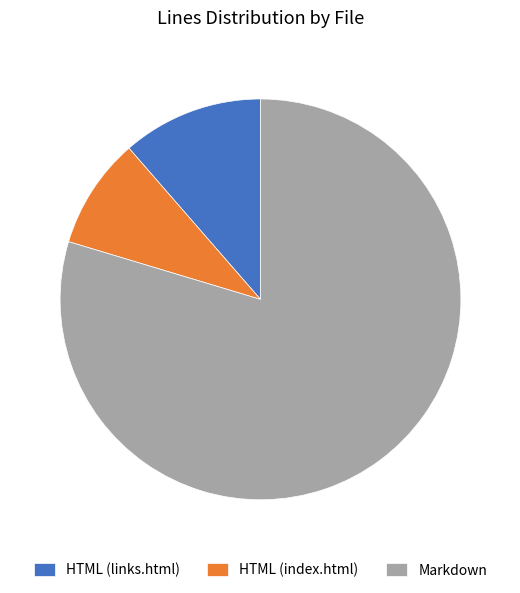

What is the smallest slice in the pie chart?

HTML (index.html)